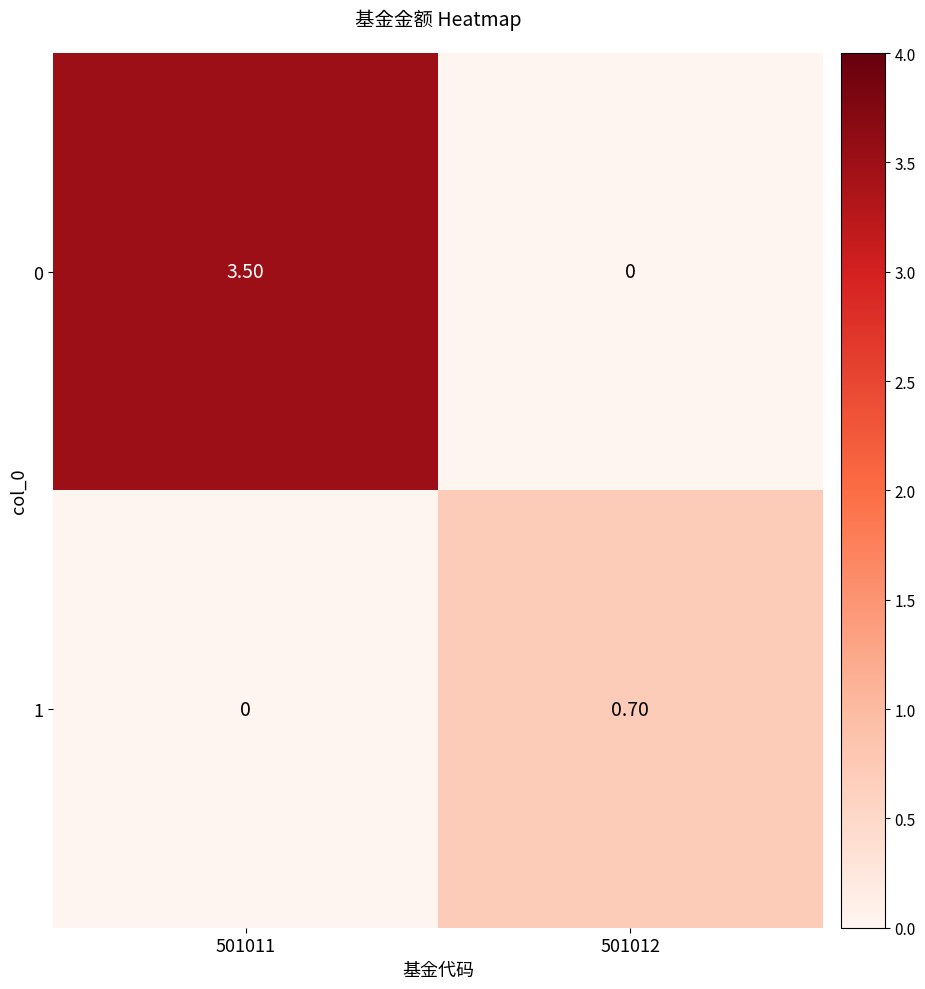

What is the sum of the 1 values at 501012 and 501011?

0.7